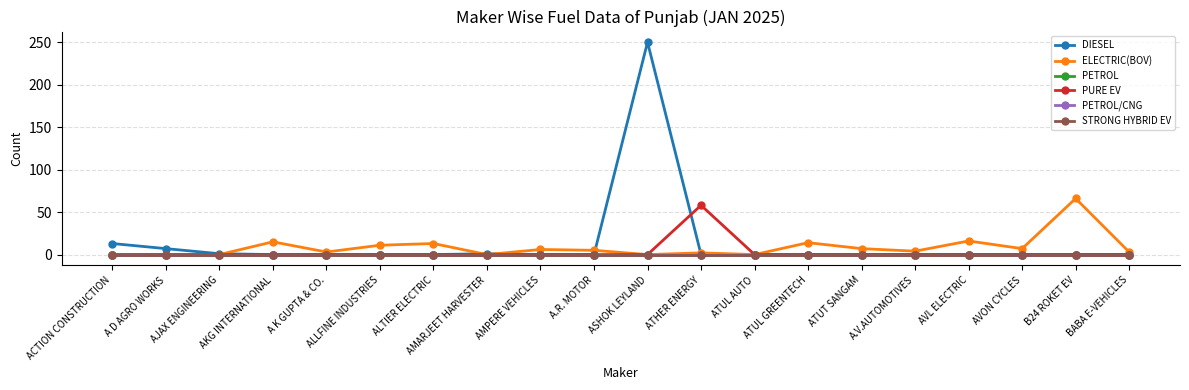

Is this an area chart (filled region under the line)?

No